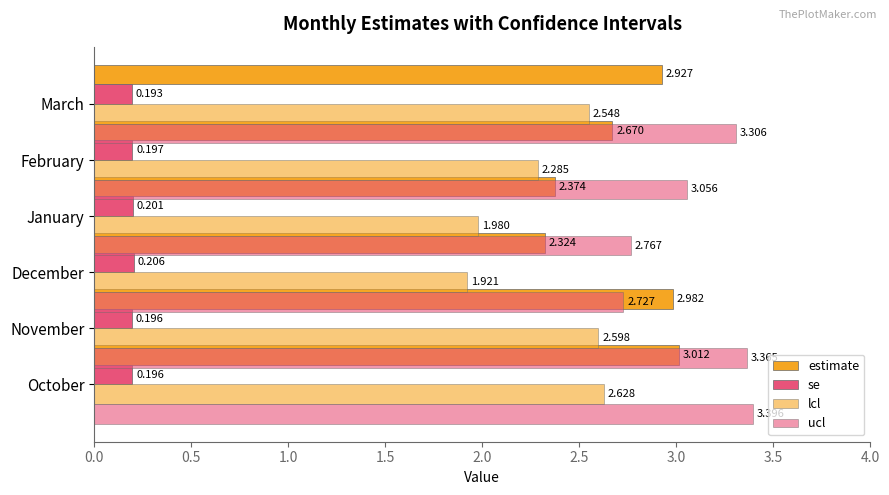

Reading left to right, list all the values displayed in this chart.

estimate: 3.0	3.0	2.3	2.4	2.7	2.9
se: 0.2	0.2	0.2	0.2	0.2	0.2
lcl: 2.6	2.6	1.9	2.0	2.3	2.5
ucl: 3.4	3.4	2.7	2.8	3.1	3.3